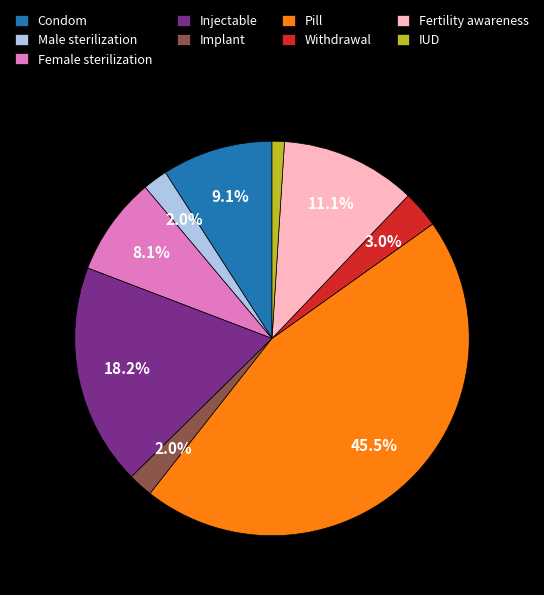

Which slice is the smallest?

IUD